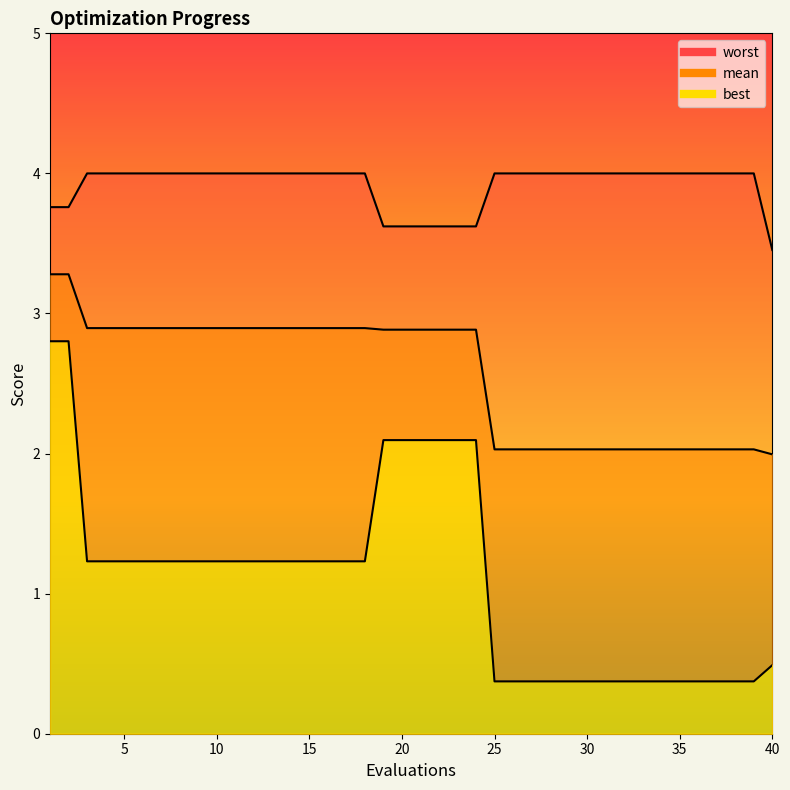

What is the spread (max minus min) of values at 18?

2.8